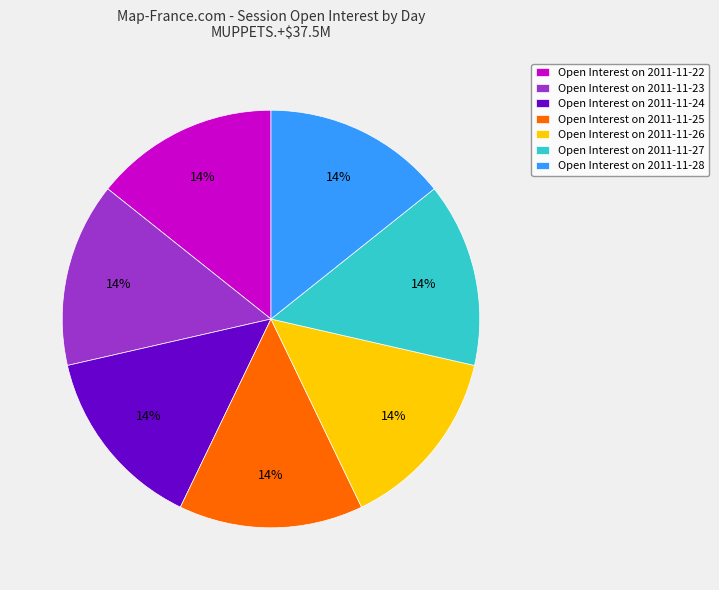

To the nearest percent, what is the combined percentage of Open Interest on 2011-11-26 and Open Interest on 2011-11-24?

29%